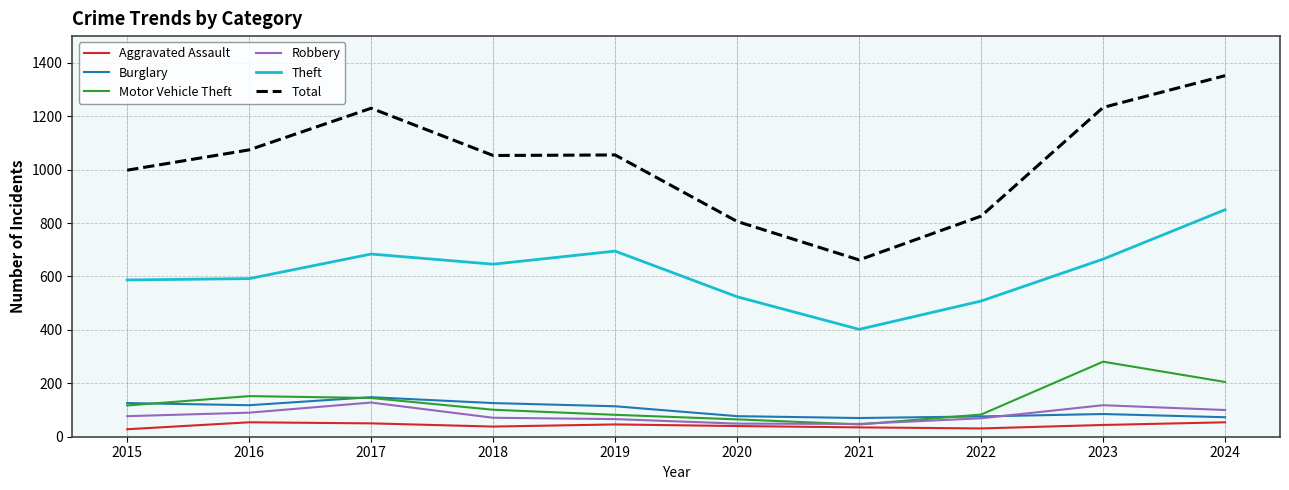

How many lines are shown in the chart?

6